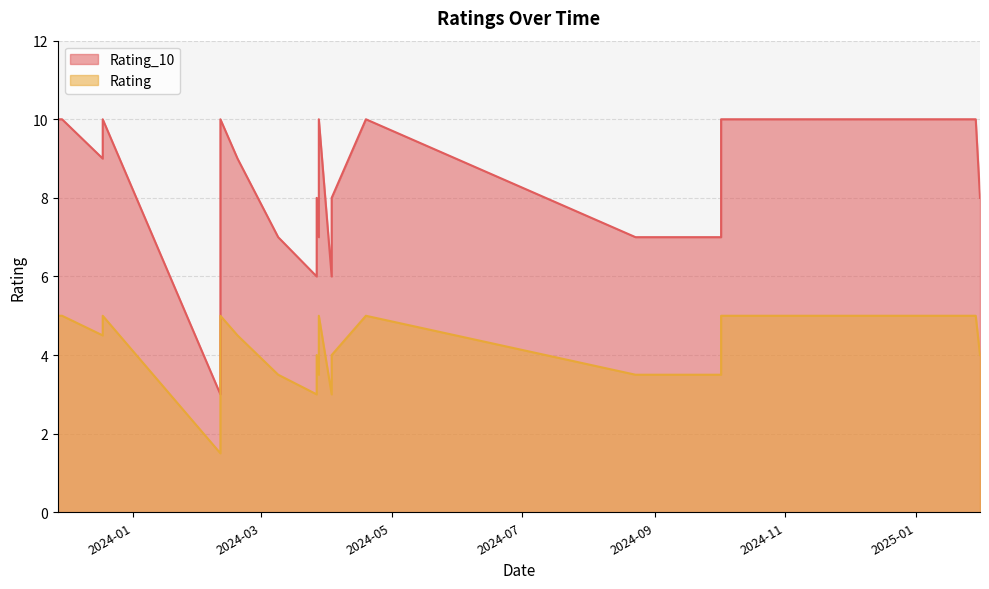

True or false: Rating and Rating_10 intersect in this chart.

False